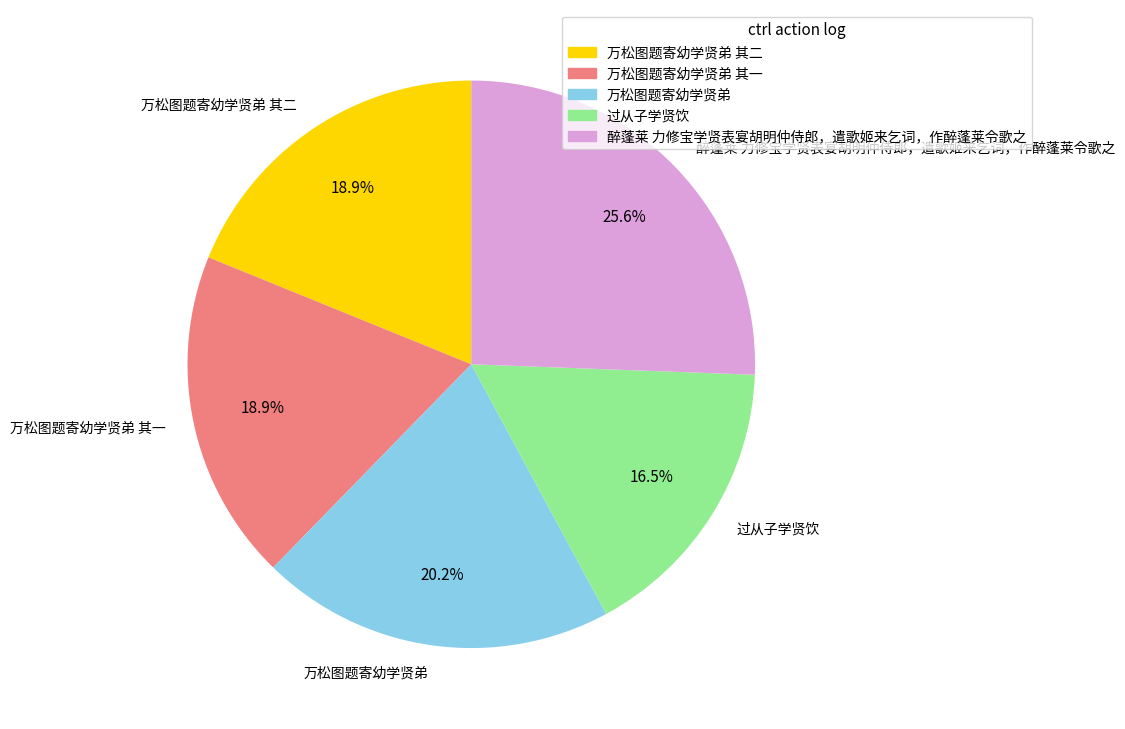

To the nearest percent, what is the combined percentage of 万松图题寄幼学贤弟 and 万松图题寄幼学贤弟 其一?

39%